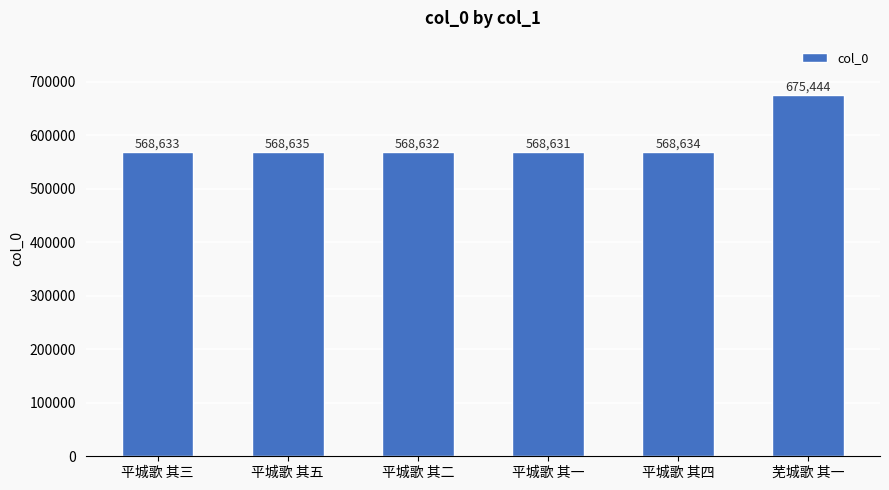

Reading right to left, extract all data points from this chart.

芜城歌 其一=675444	平城歌 其四=568634	平城歌 其一=568631	平城歌 其二=568632	平城歌 其五=568635	平城歌 其三=568633